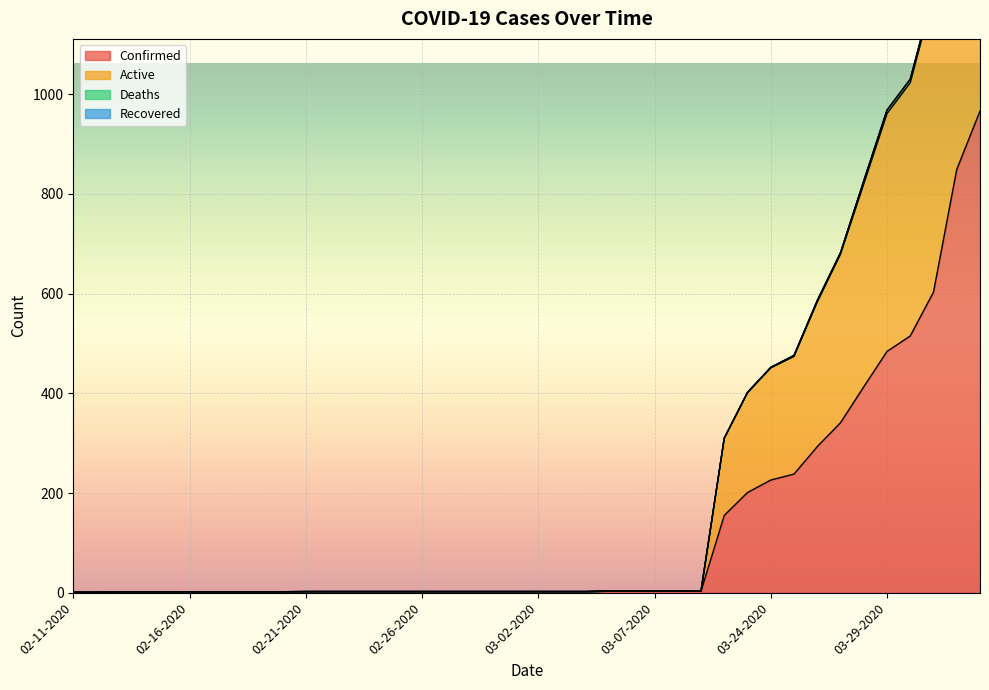

What is the difference between the maximum and minimum values in the Confirmed series?

965